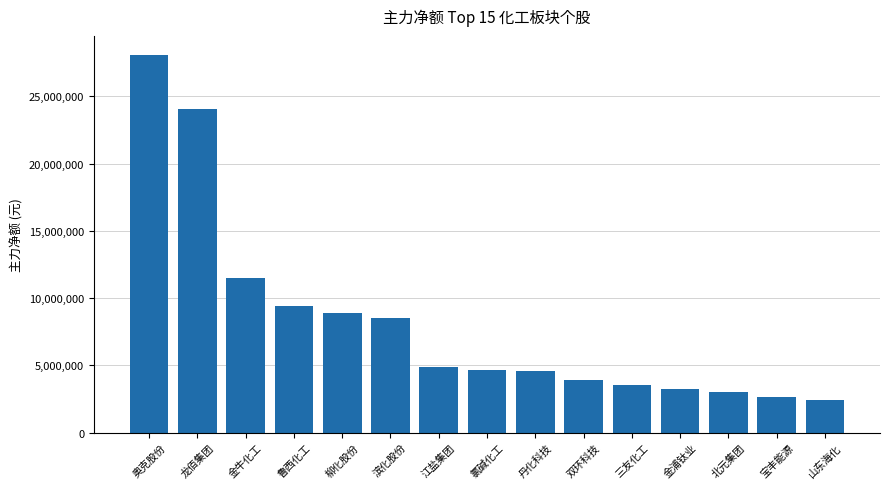

What is the approximate value at 金浦钛业?

3250261